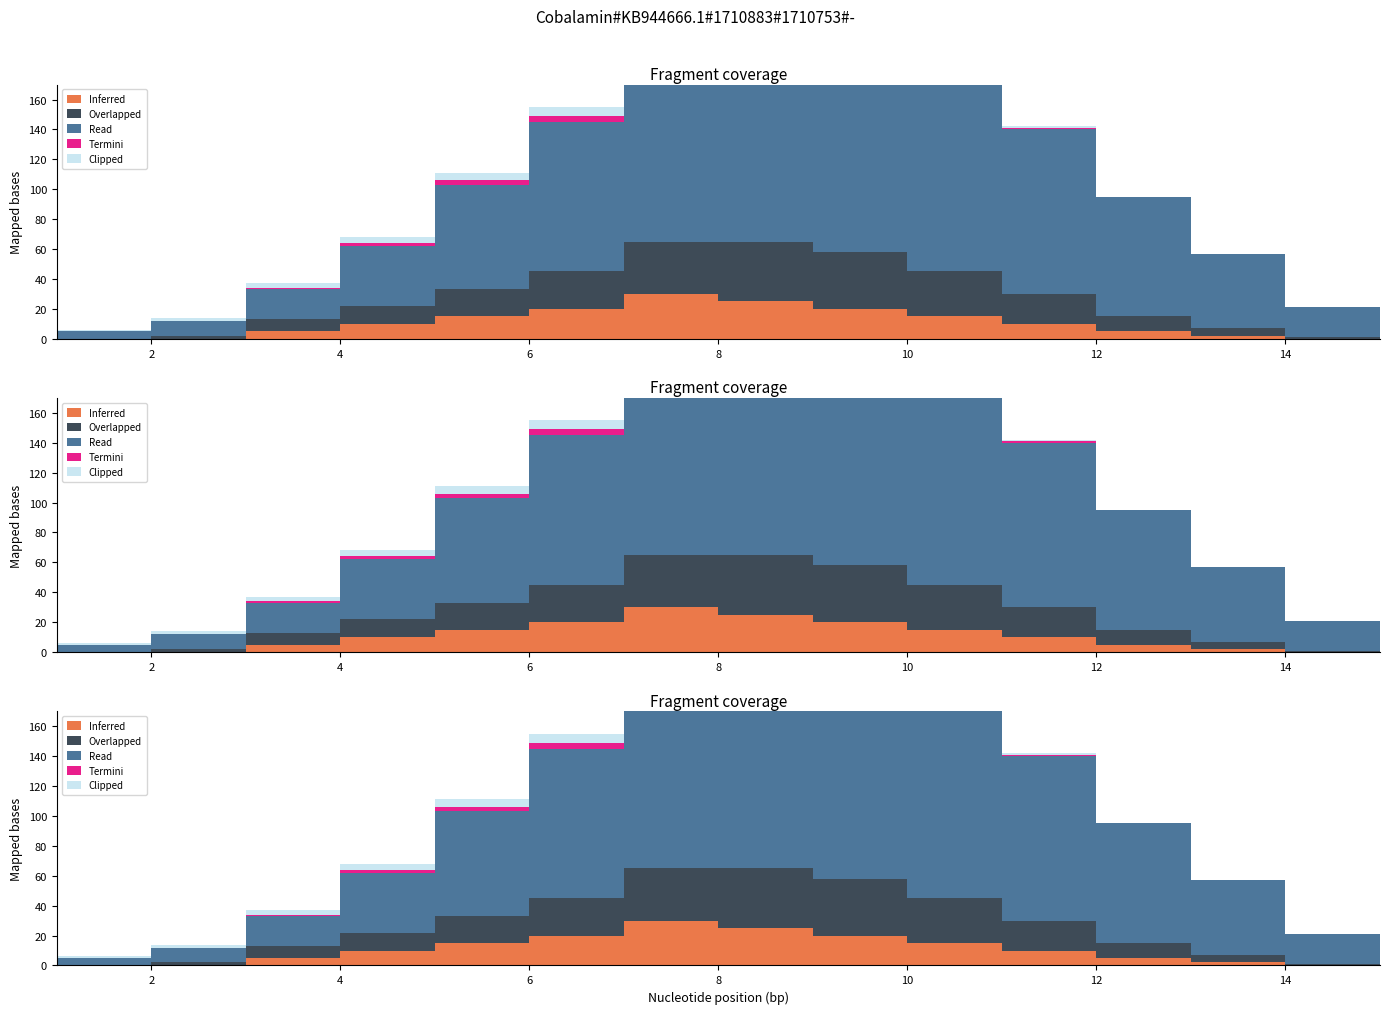

At which label does Termini reach its minimum?

1